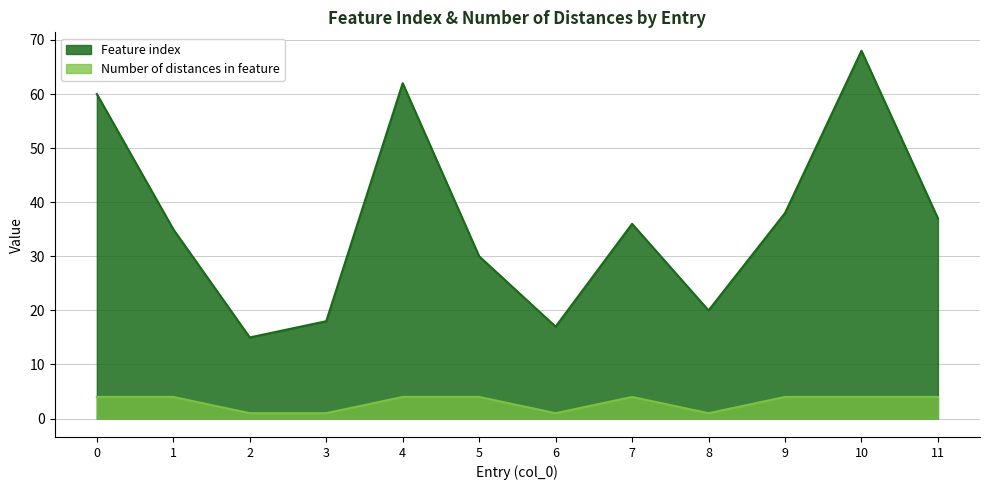

Reading left to right, transcribe all the data shown in this chart.

Feature index: 0=60	1=35	2=15	3=18	4=62	5=30	6=17	7=36	8=20	9=38	10=68	11=37
Number of distances in feature: 0=4	1=4	2=1	3=1	4=4	5=4	6=1	7=4	8=1	9=4	10=4	11=4